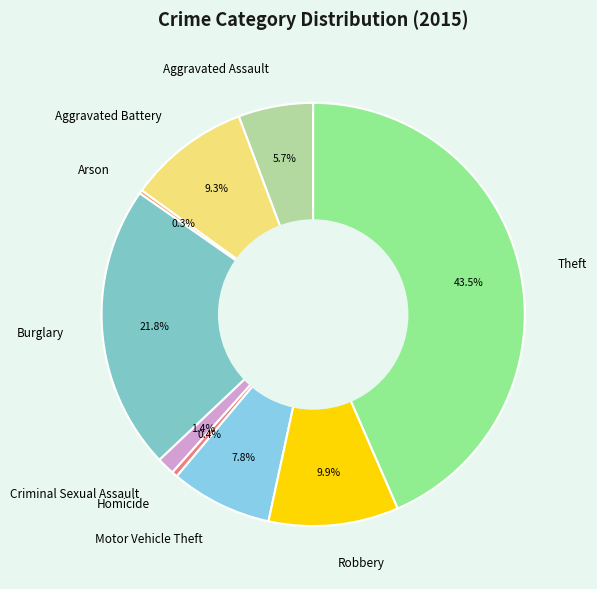

Does any single category account for the majority?

No